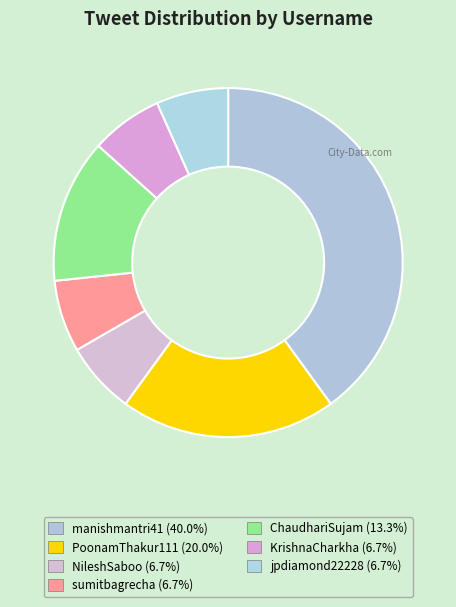

What is the ratio of the value at KrishnaCharkha to the value at ChaudhariSujam?

0.5